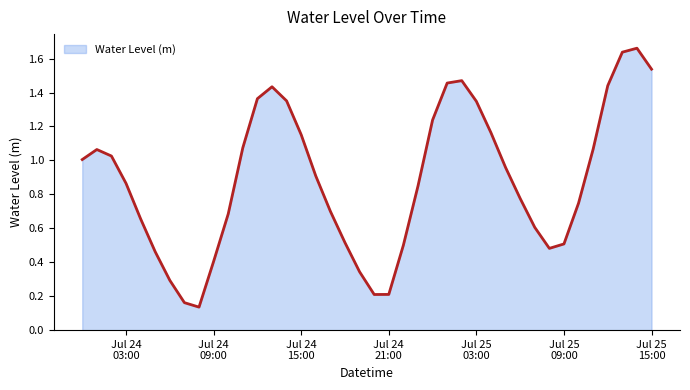

Reading left to right, list all the values displayed in this chart.

1.0	1.1	1.0	0.9	0.7	0.5	0.3	0.2	0.1	0.4	0.7	1.1	1.4	1.4	1.4	1.2	0.9	0.7	0.5	0.3	0.2	0.2	0.5	0.8	1.2	1.5	1.5	1.3	1.2	1.0	0.8	0.6	0.5	0.5	0.7	1.1	1.4	1.6	1.7	1.5